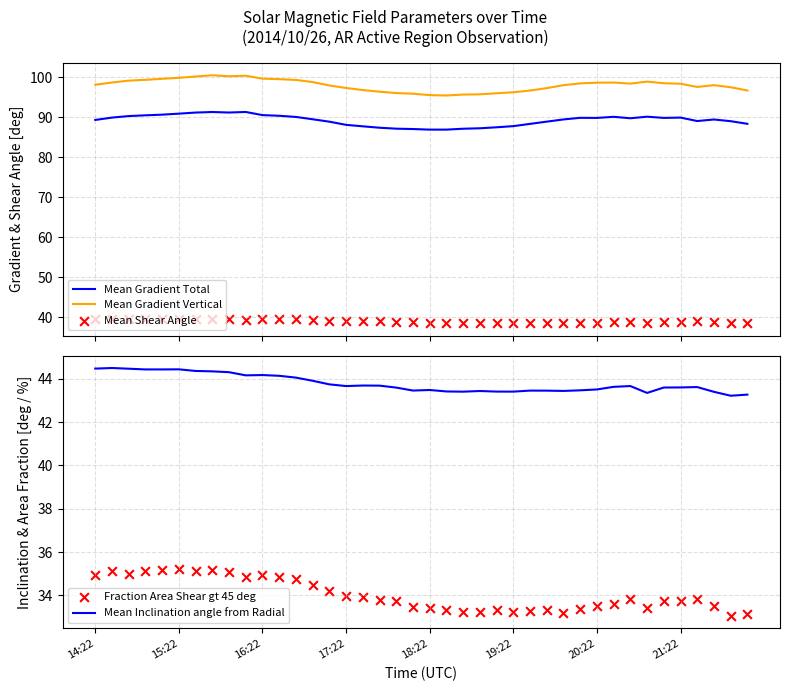

Which series has the largest total across all categories?

Mean Gradient Vertical